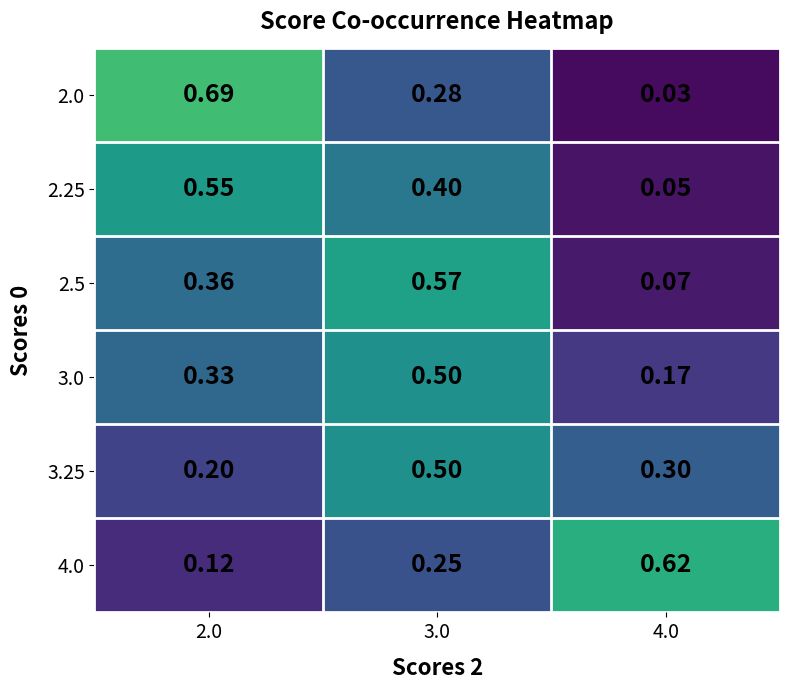

Is the value of 2.25 at 4.0 greater than the value of 3.25 at 4.0?

No